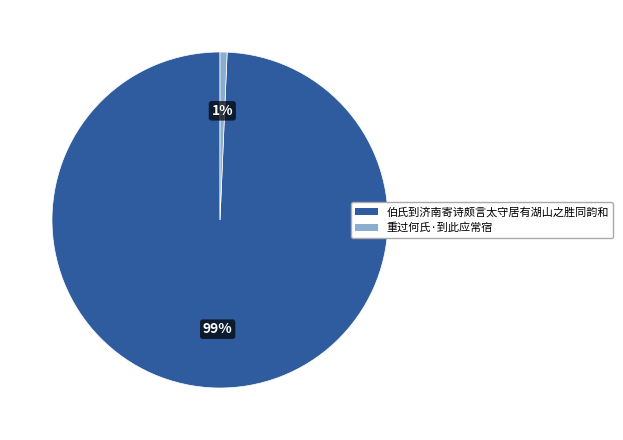

Is there a majority slice in this chart?

Yes